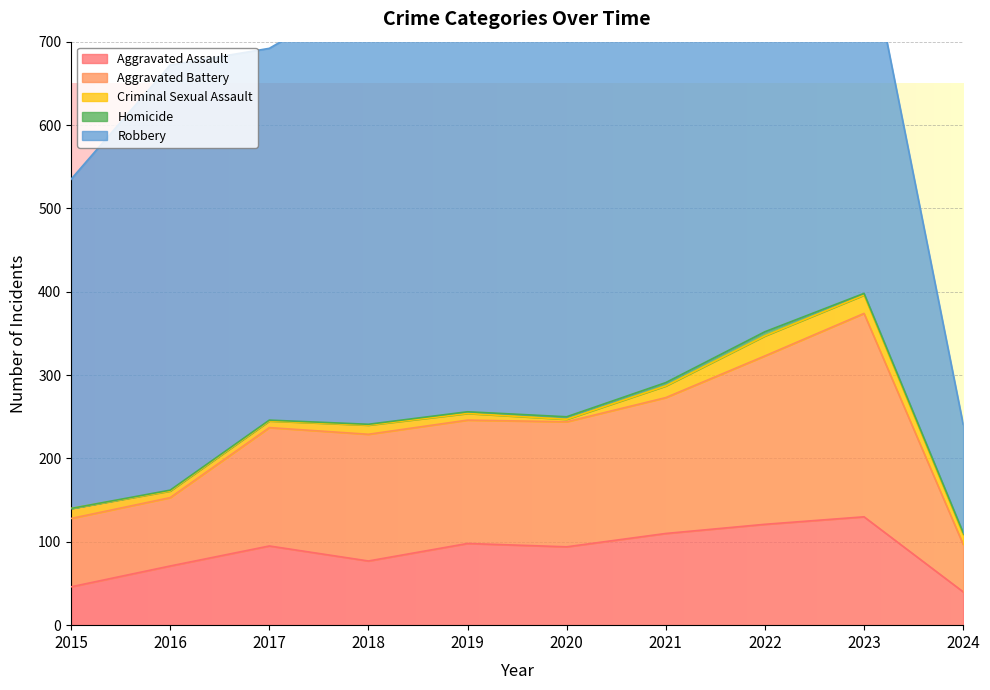

What is the difference between the maximum and second lowest values in the Robbery series?

196